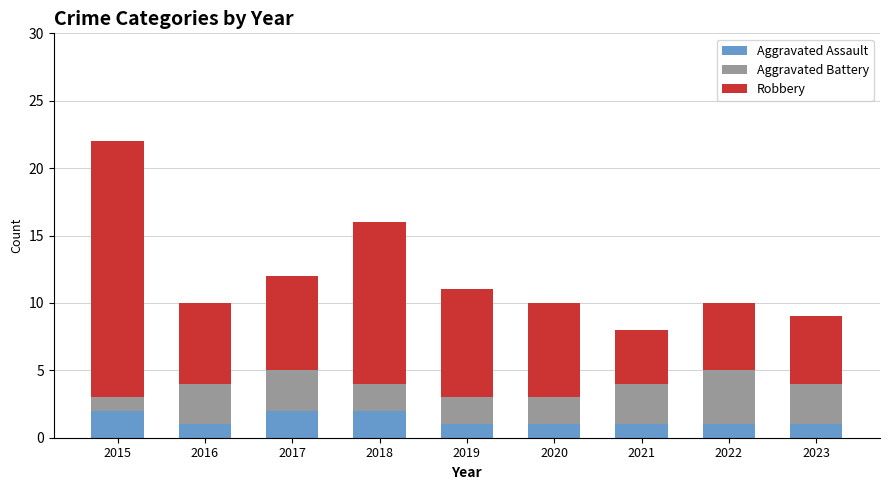

Is it true that Aggravated Assault equals 1 at 2023?

True